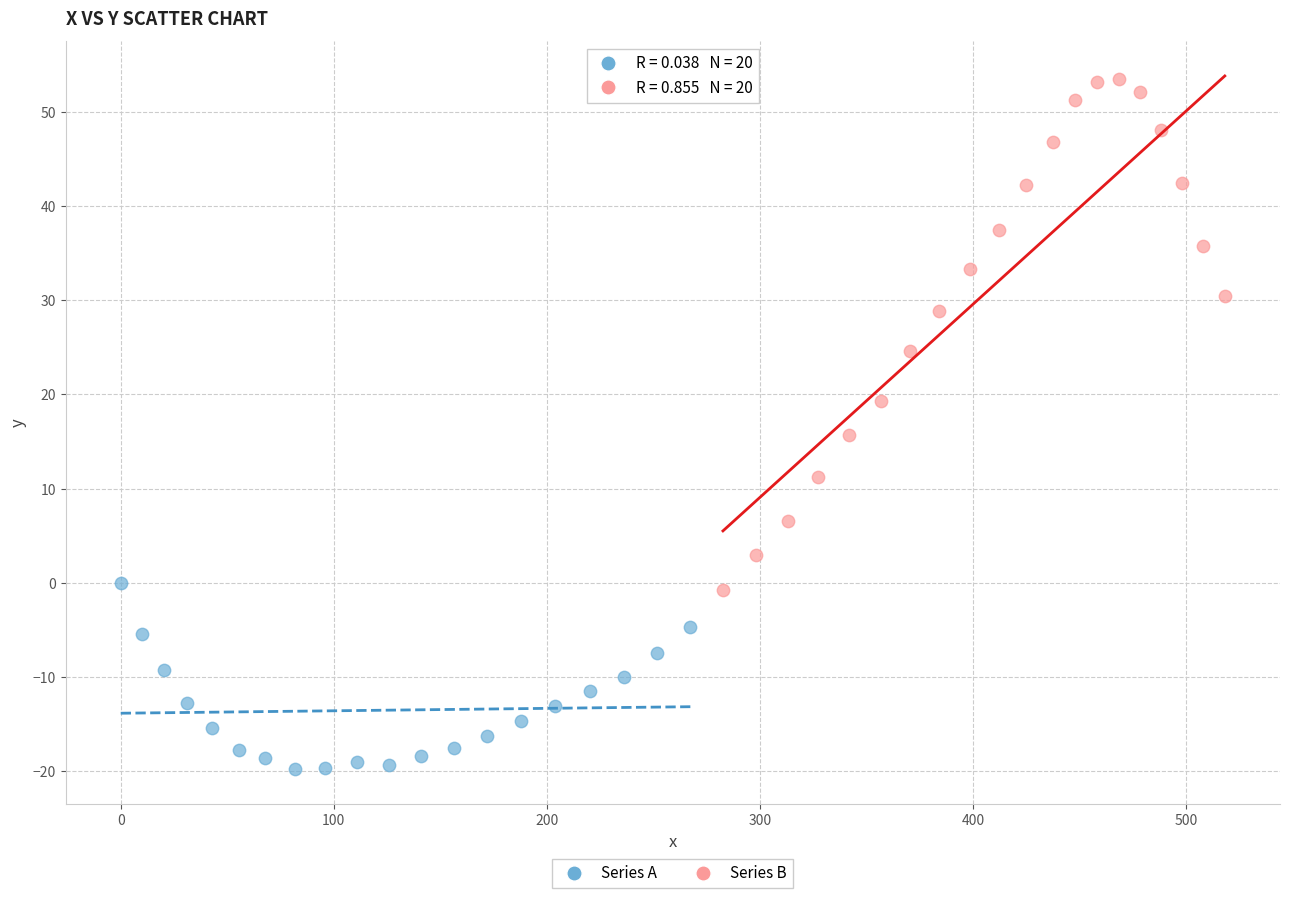

Which series contains the lowest Y value?

Series A